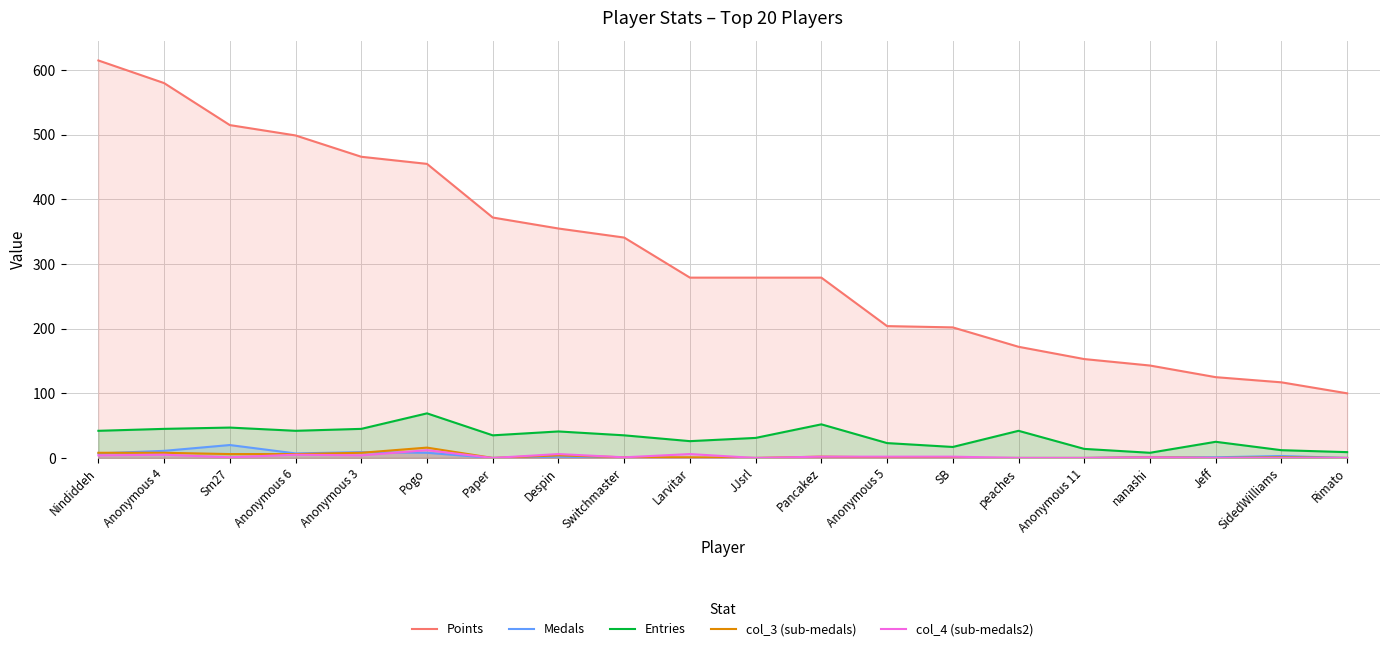

What is the spread (max minus min) of values at Rimato?

100